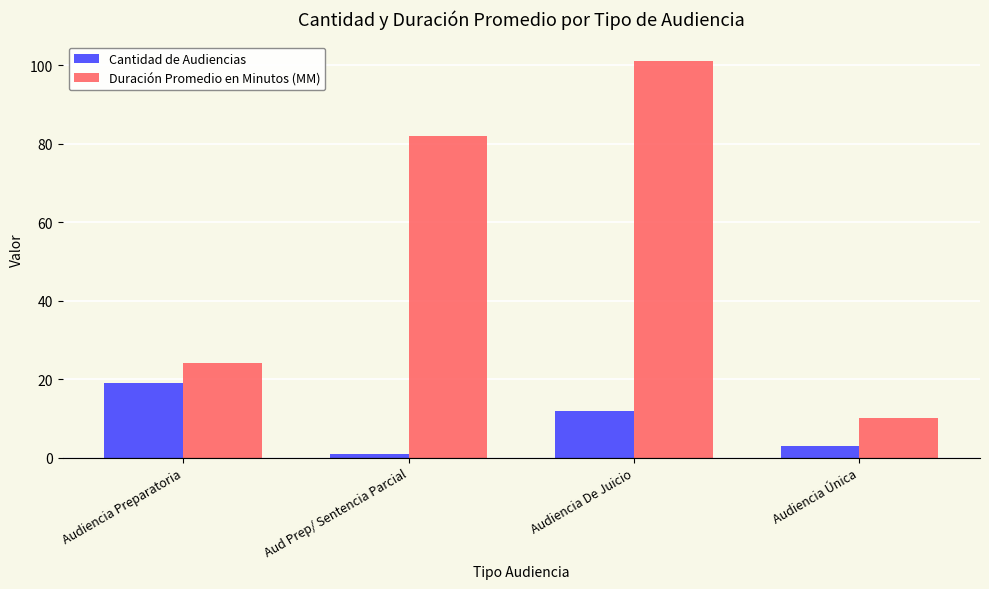

The value of Duración Promedio en Minutos (MM) at Audiencia Preparatoria is 42. True or false?

False